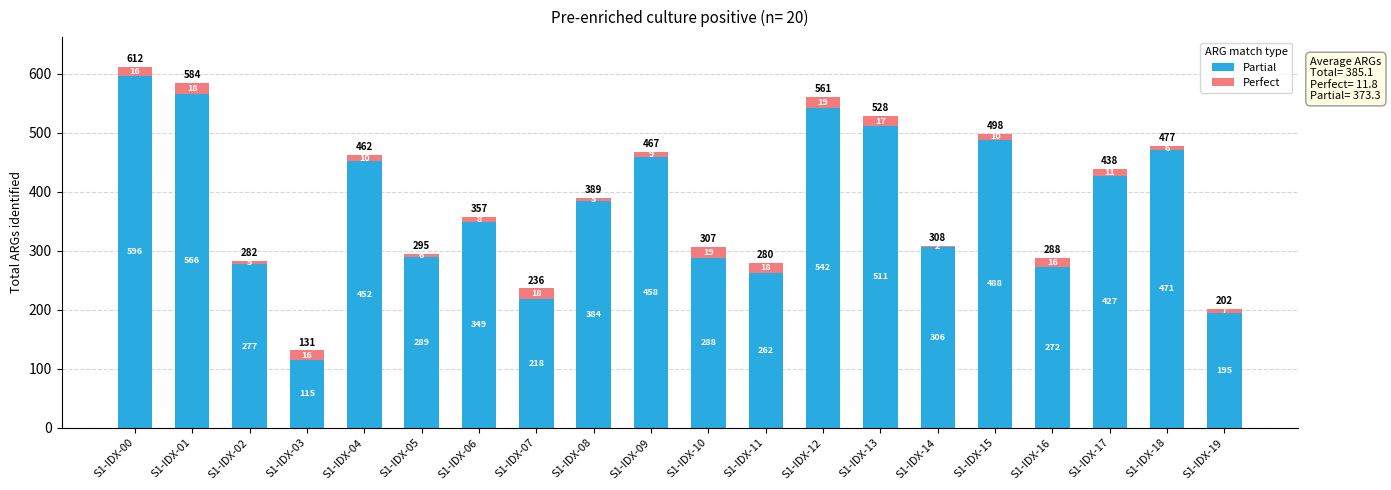

What is the sum of all Partial values?

7466